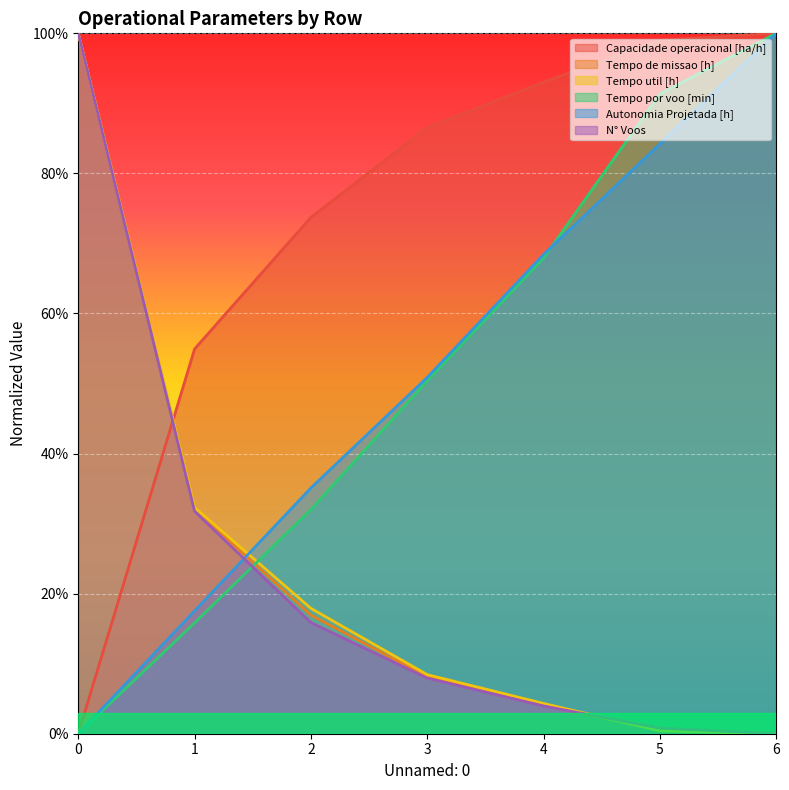

True or false: Autonomia Projetada [h] has a value of 0.2 at 1.

True